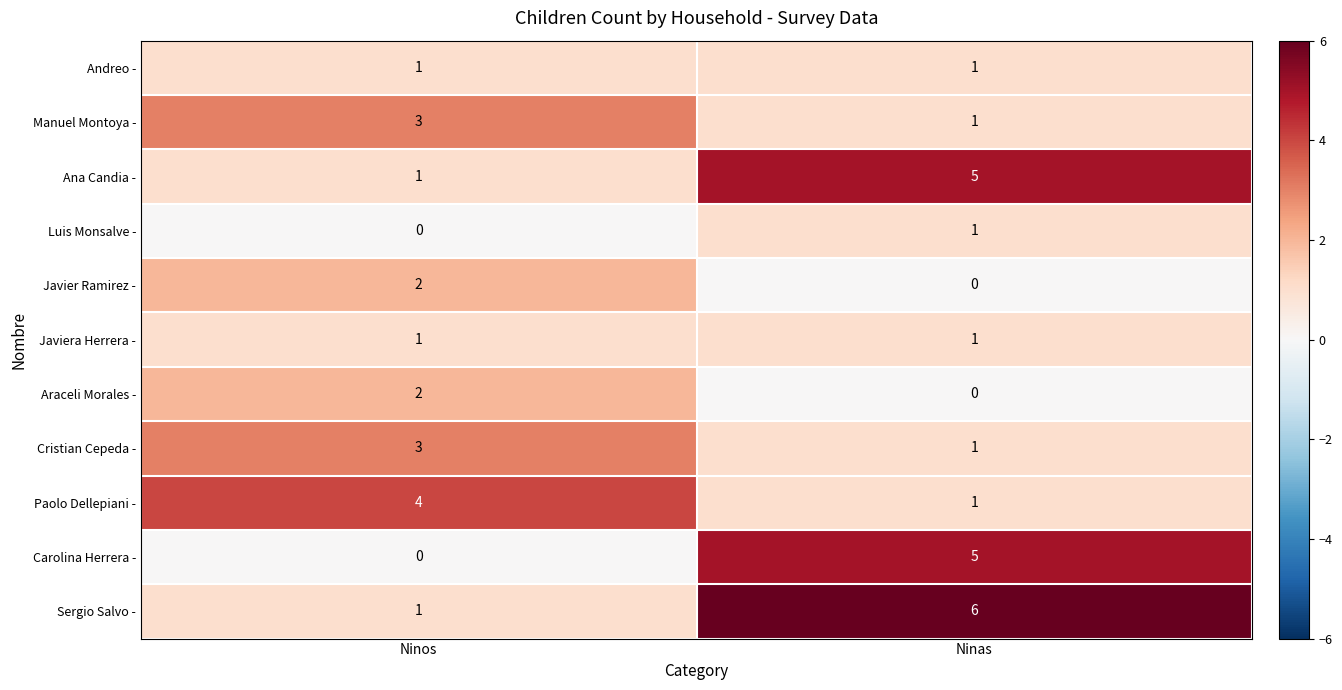

Which category has the highest value across all series?

Ninas